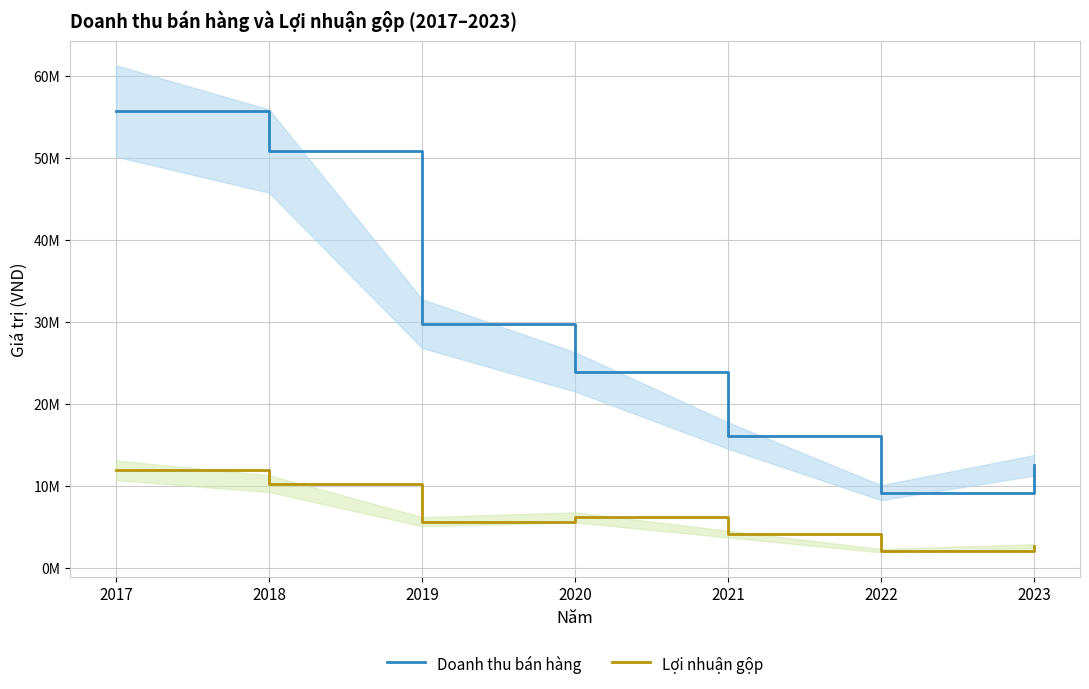

What is the sum of the Lợi nhuận gộp values at 2021 and 2017?

15996056